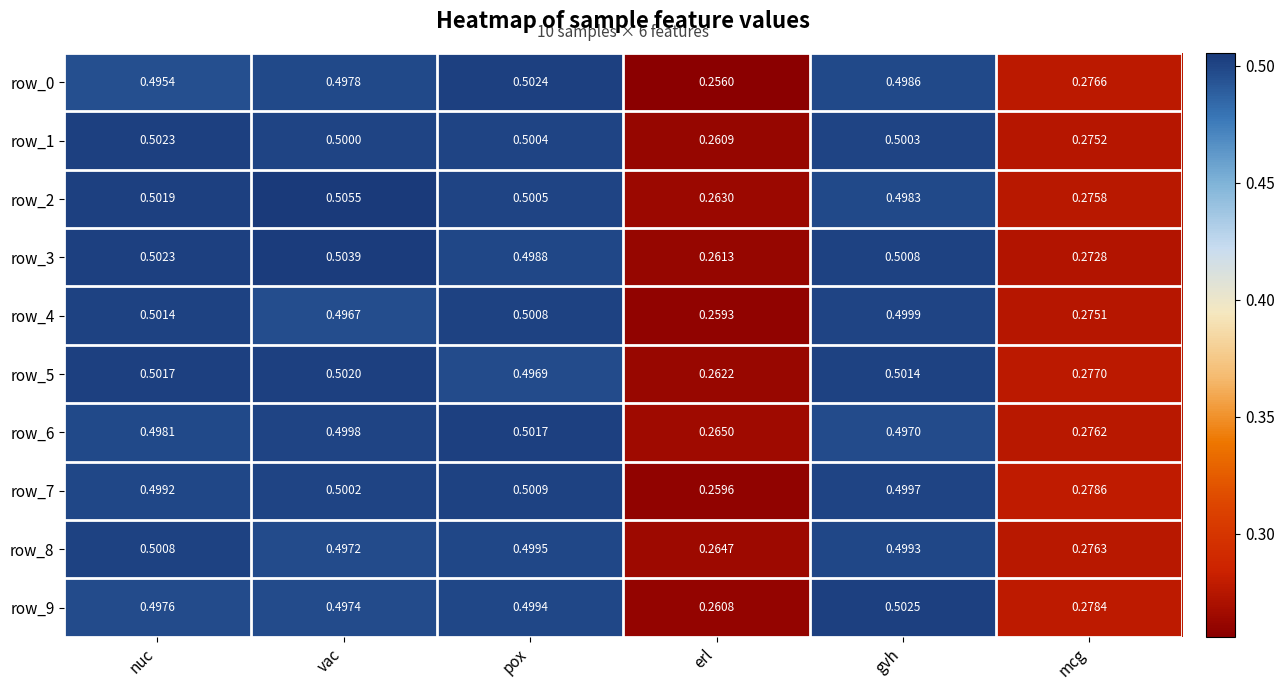

List the labels in order of row_0 value, largest first.

pox, gvh, vac, nuc, mcg, erl